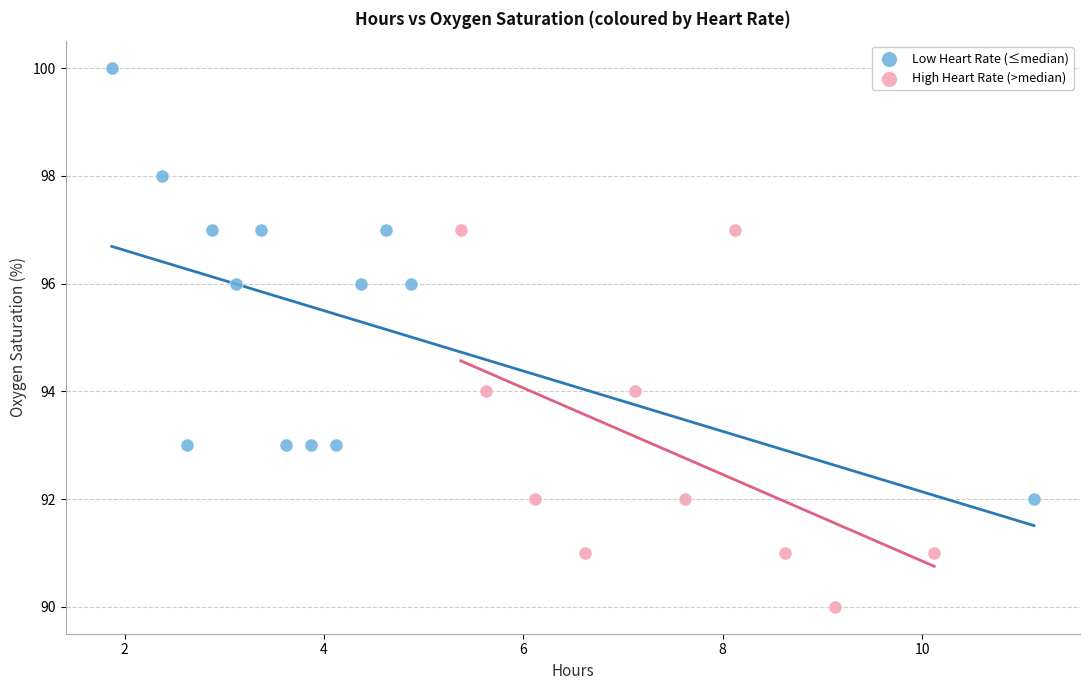

Which series contains the lowest Y value?

High Heart Rate (>median)